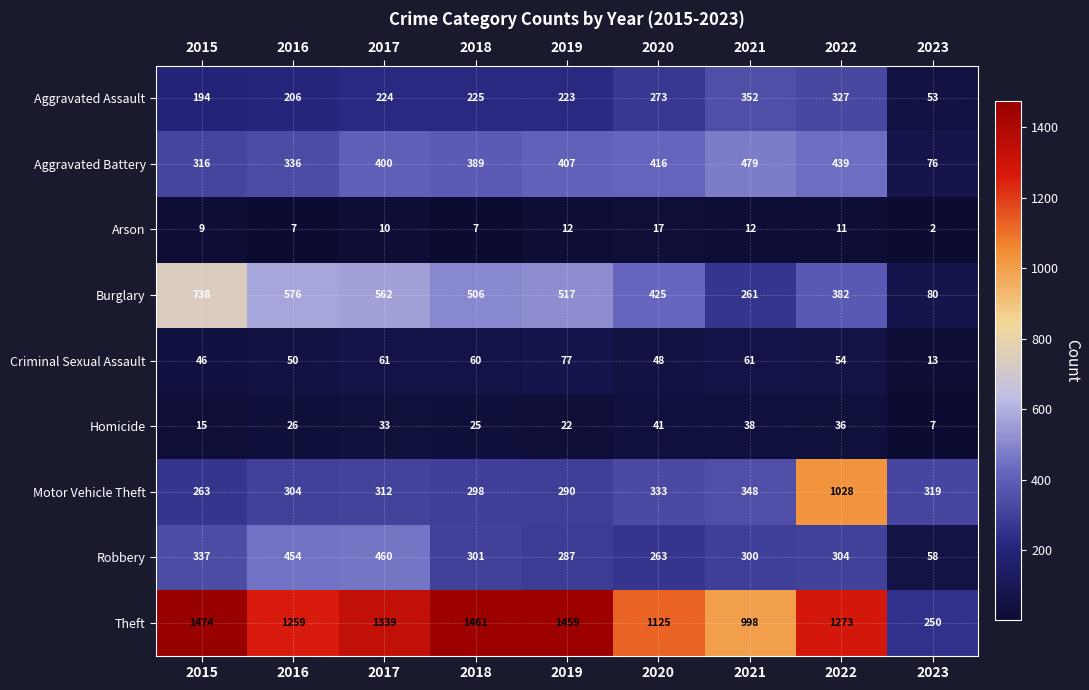

What is the sum of all Aggravated Battery values?

3258